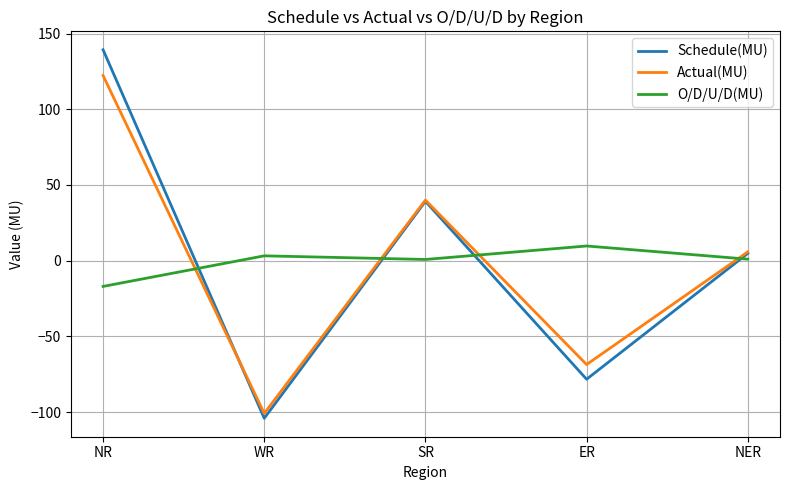

What is the approximate value of O/D/U/D(MU) at ER?

9.7